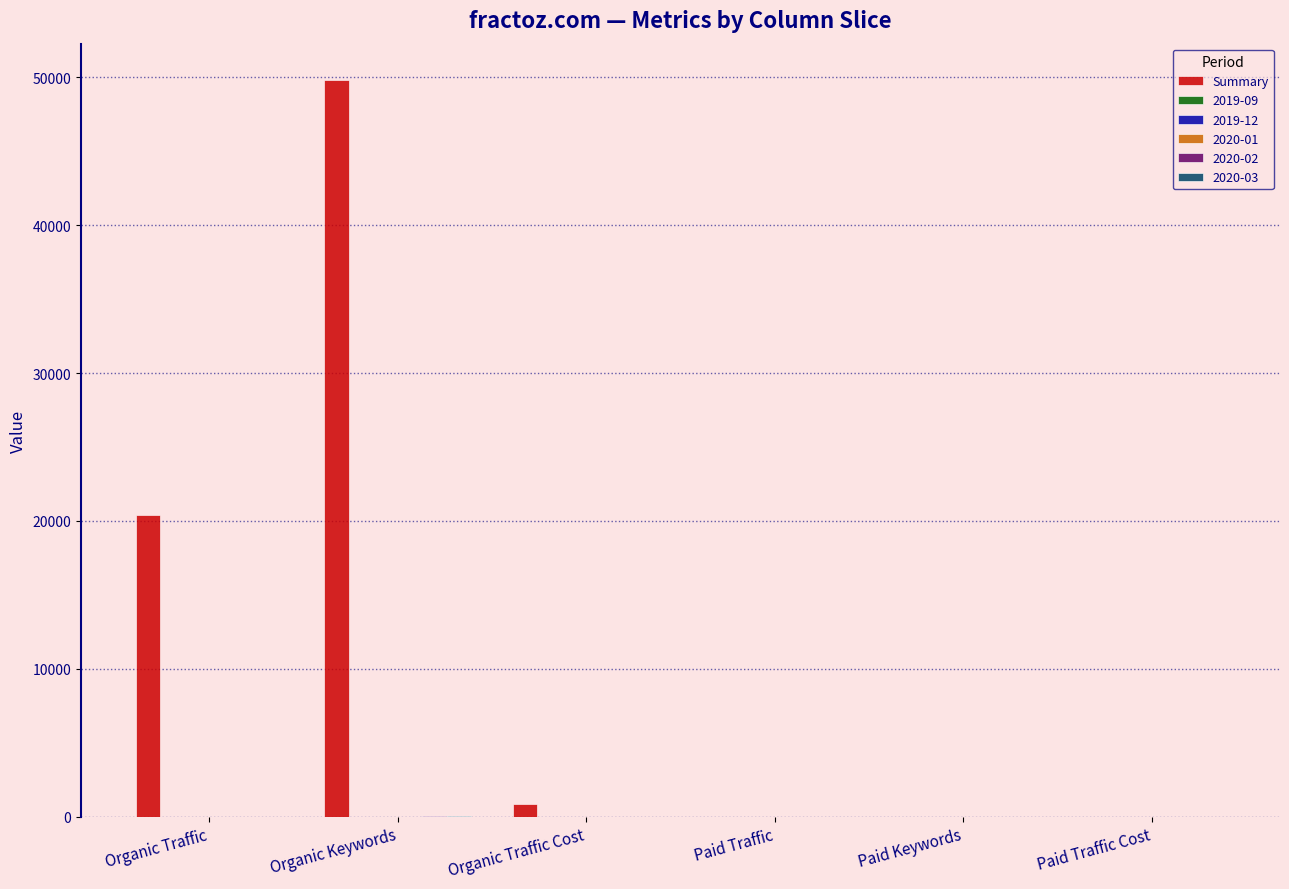

At which label is Summary closest to 24893?

Organic Traffic